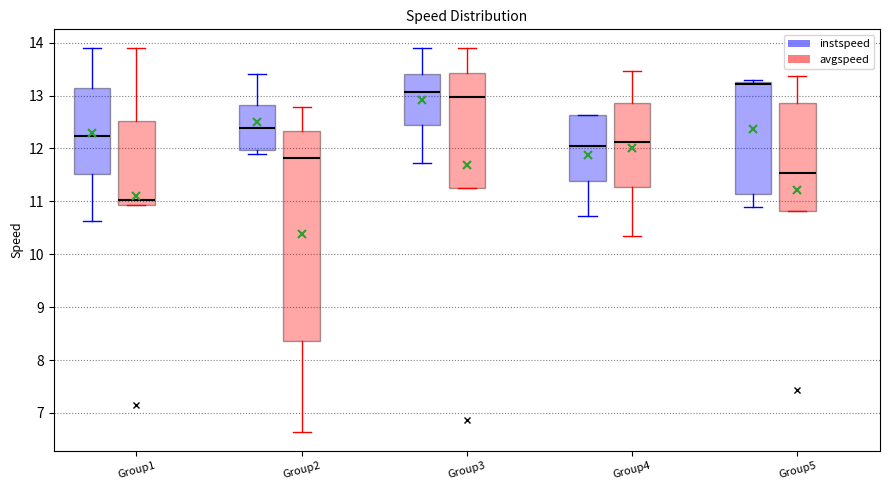

Which box has the lowest median line?

Group1 (avgspeed)